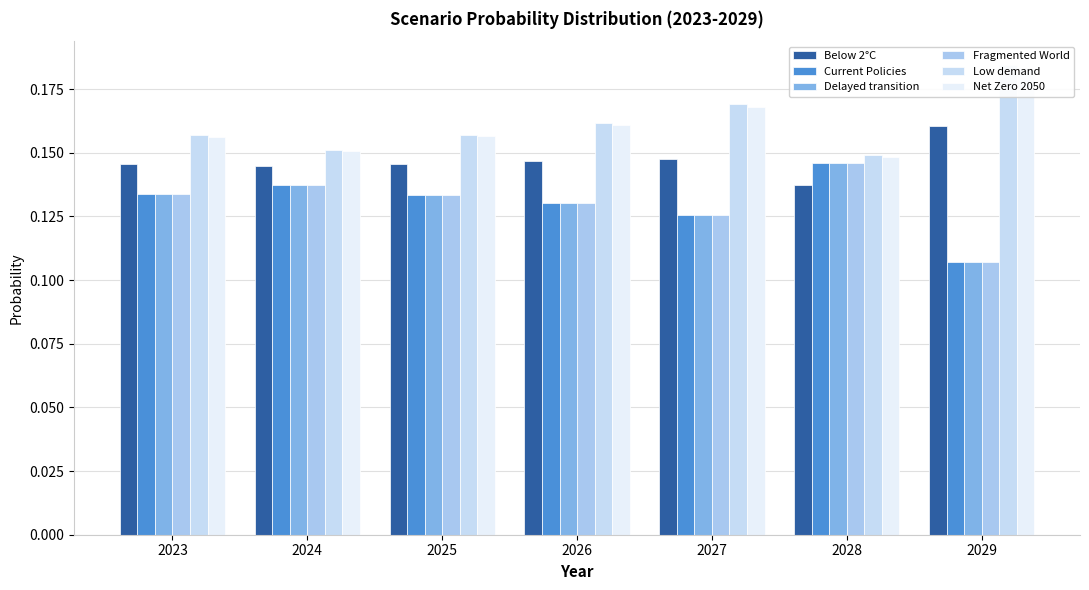

Is it true that Net Zero 2050 equals 0.2 at 2026?

True